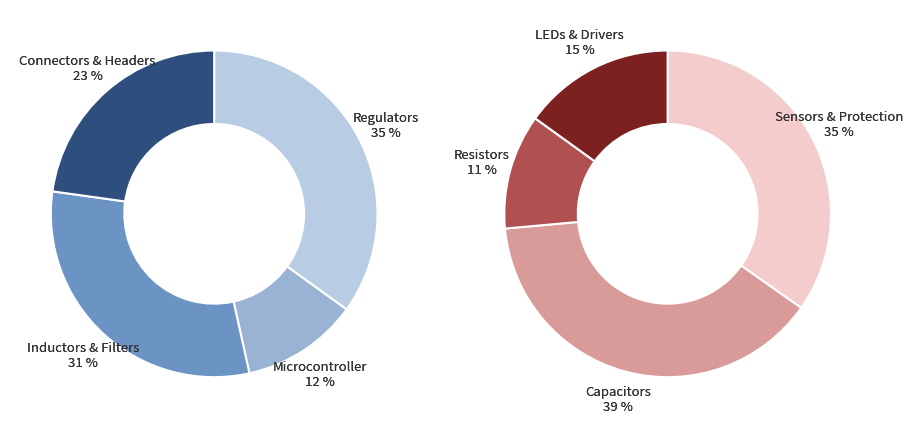

Does 2 account for over 50% of the chart?

No